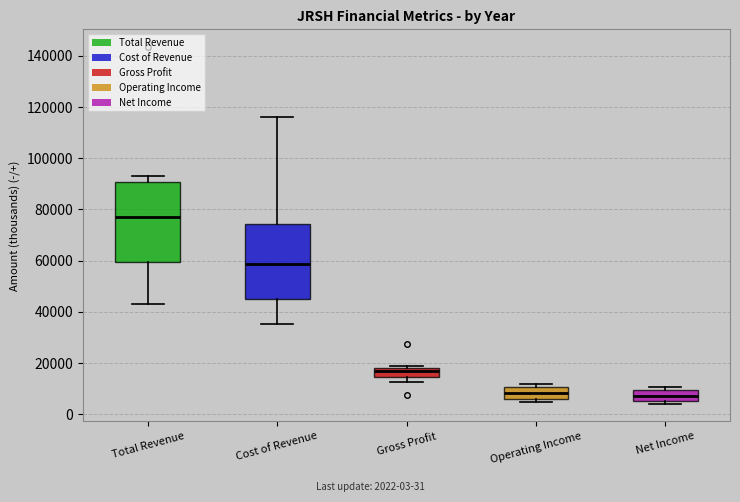

Reading left to right, transcribe this box plot: for each box, give where its median line is, the range the box spans, and where its two whiskers end, as read against the y-axis. The values are not printed on the chart, so give them approximately, as read against the axis.

Total Revenue: median 78000, box 60000 to 90000, whiskers 42000 to 94000
Cost of Revenue: median 58000, box 44000 to 74000, whiskers 36000 to 116000
Gross Profit: median 18000 (just below the box's upper edge), box 14000 to 18000, whiskers 12000 to 18000
Operating Income: median 8000, box 6000 to 10000, whiskers 4000 to 12000
Net Income: median 8000, box 6000 to 10000, whiskers 4000 to 10000 (just above the box's upper edge)